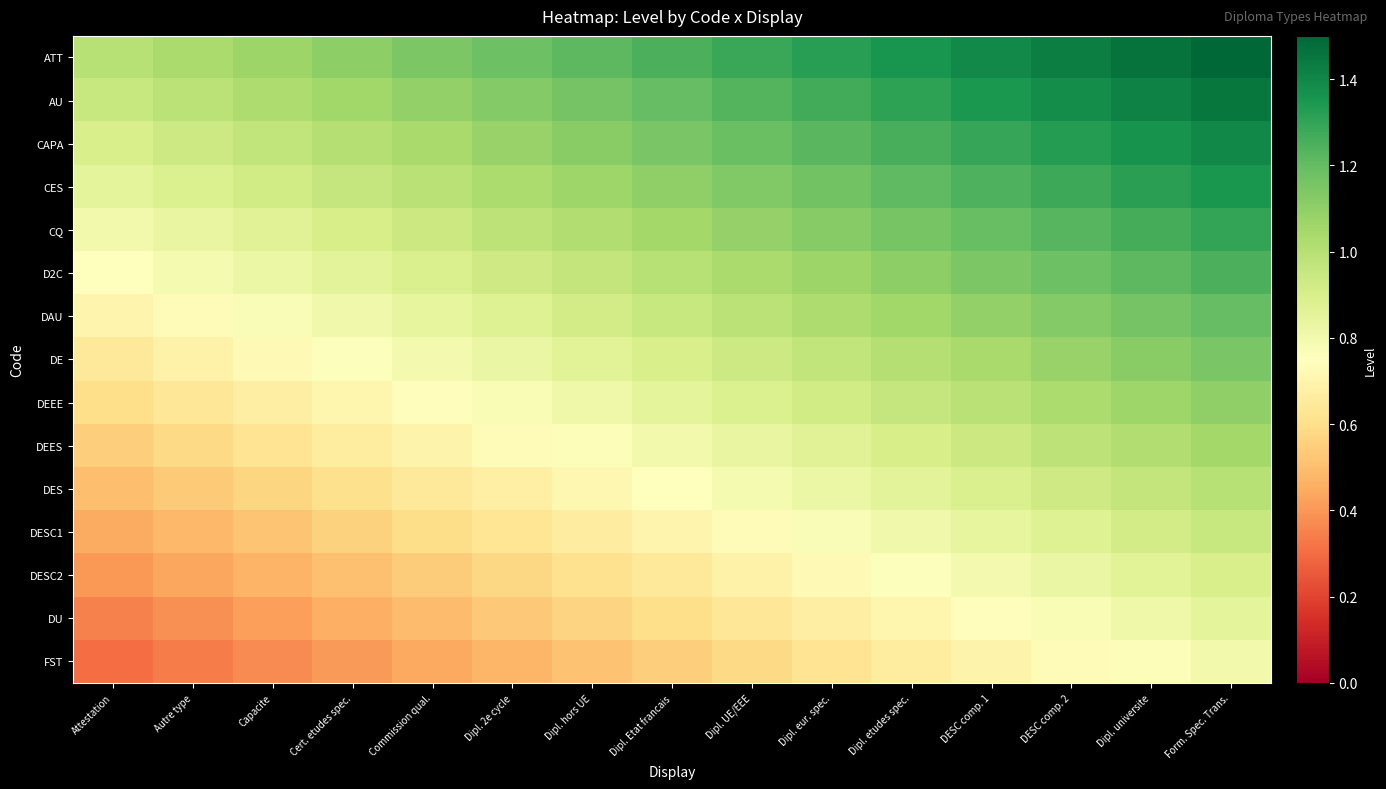

Between Attestation and Dipl. universite, which is larger?

Dipl. universite